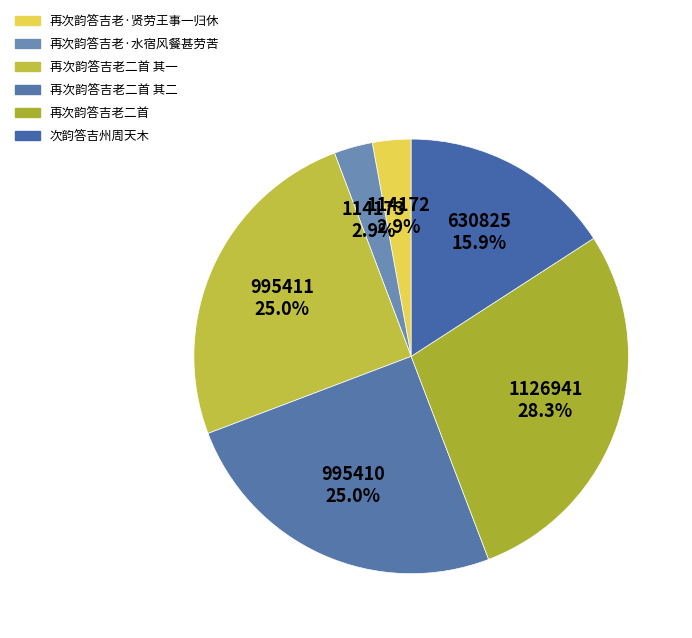

What is the largest slice in the pie chart?

再次韵答吉老二首